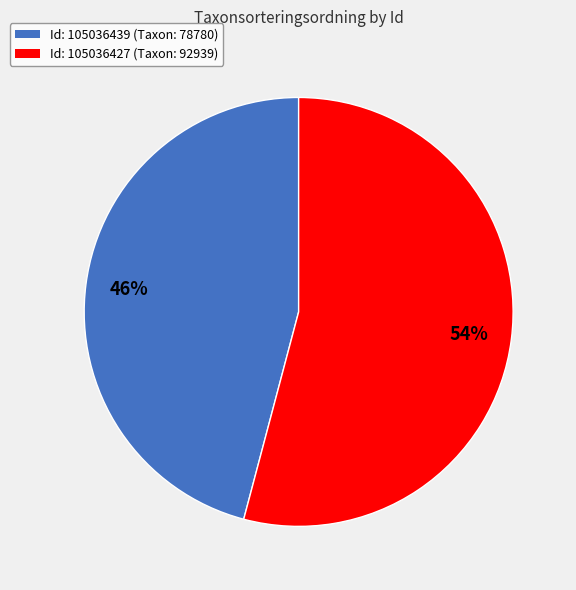

How many segments does this pie chart have?

2